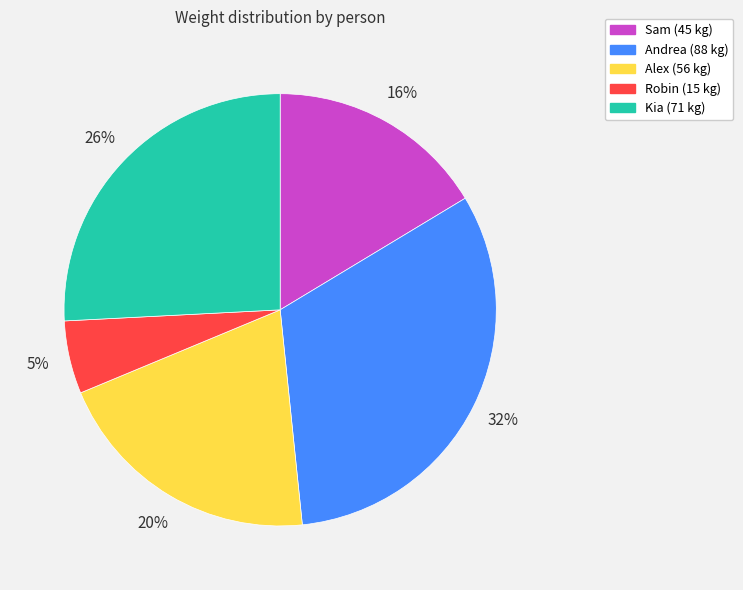

What percentage is the Sam slice, to the nearest percent?

16%